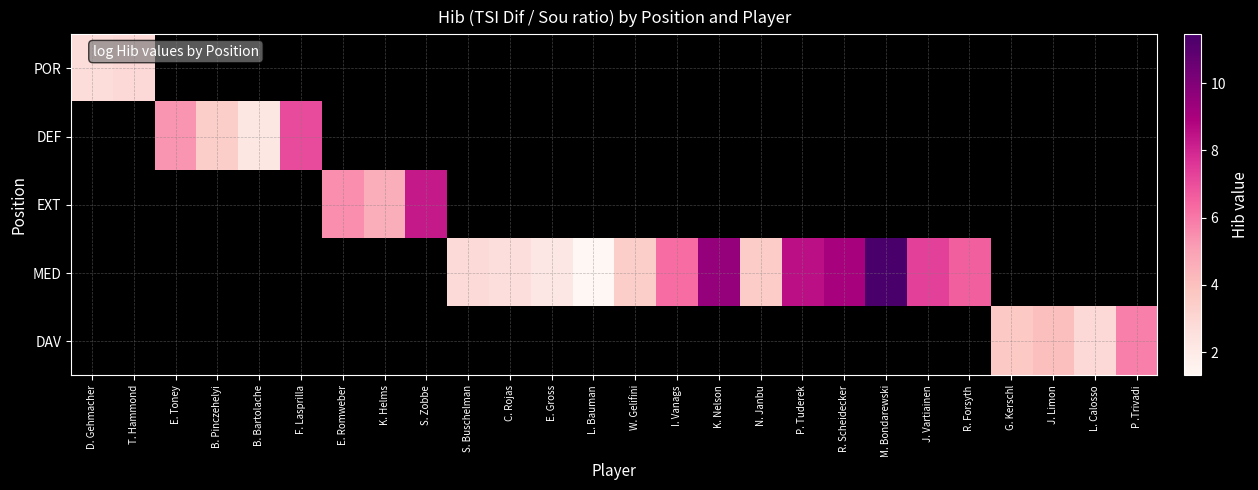

Between J. Vartiainen and R. Scheidecker, which is larger?

R. Scheidecker